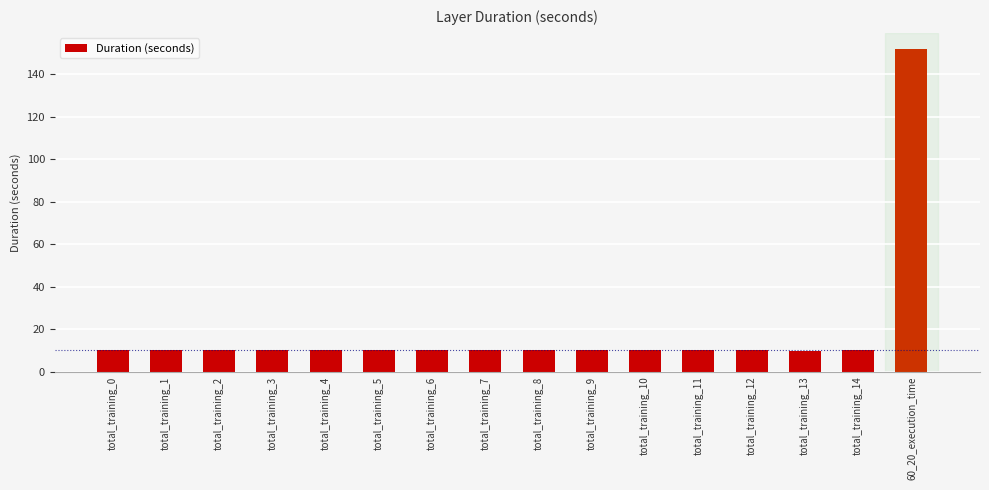

Which has a higher value, total_training_1 or 60_20_execution_time?

60_20_execution_time